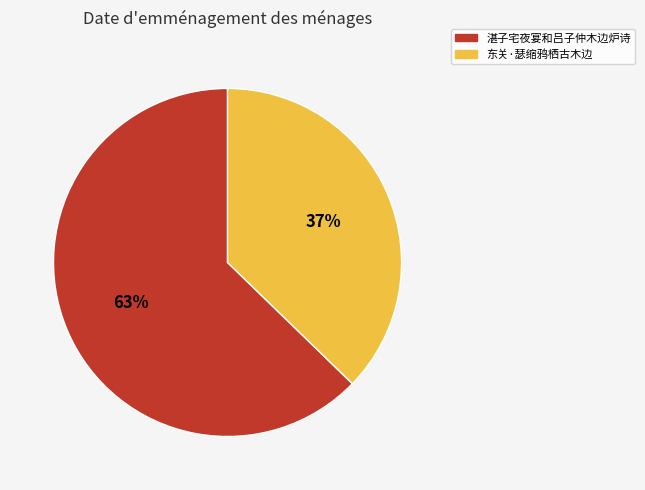

Is there a majority slice in this chart?

Yes